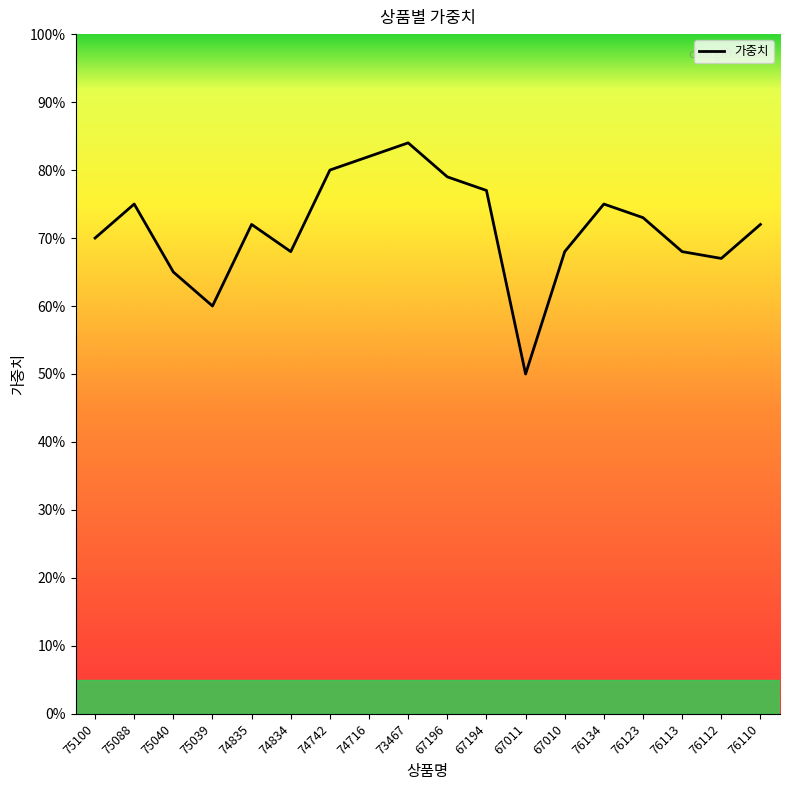

Approximately how many times larger is the value at 75088 compared to 67011?

1.5